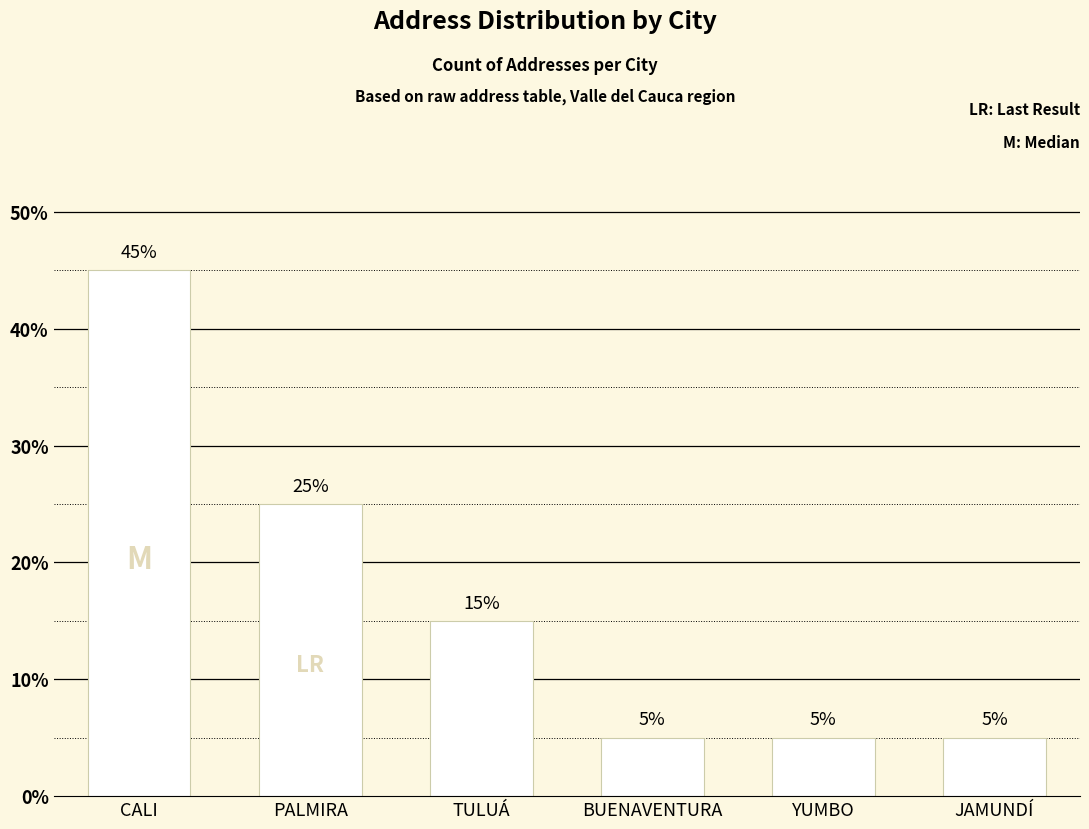

Does the chart contain any negative values?

No